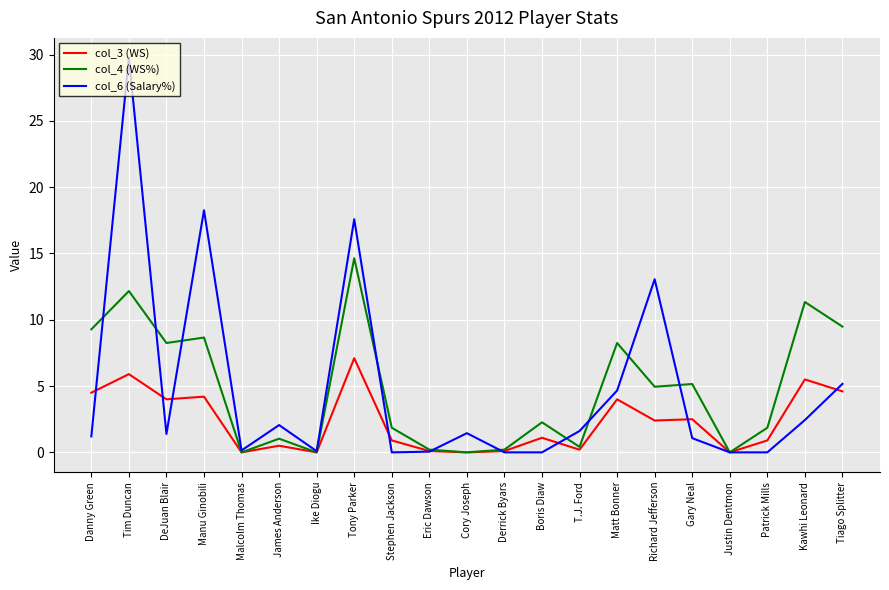

What is the sum of all col_6 (Salary%) values?

100.0